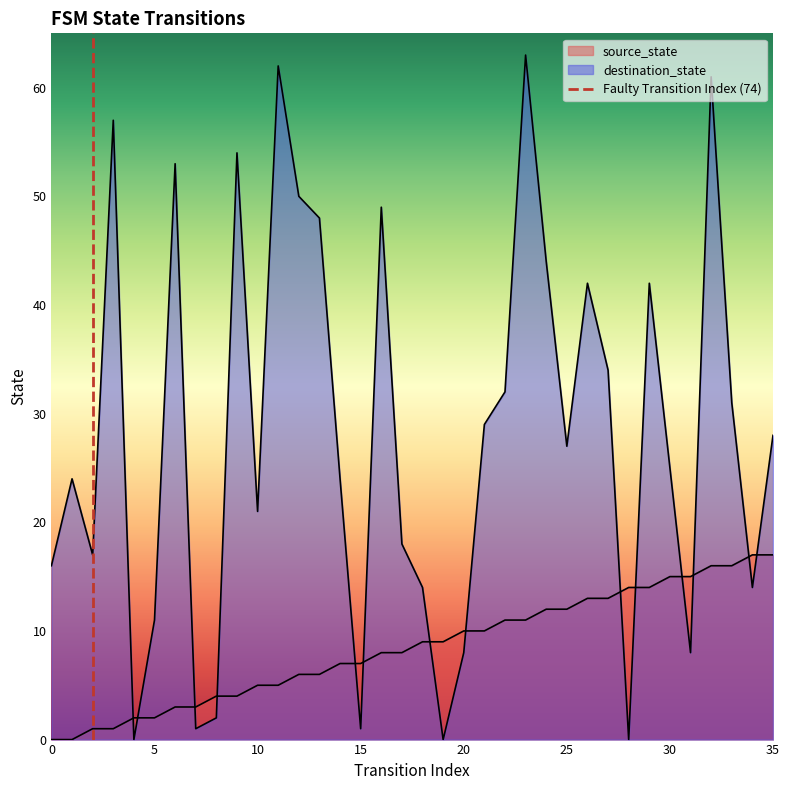

What is the value of the source_state point at the 27th from the left?

13